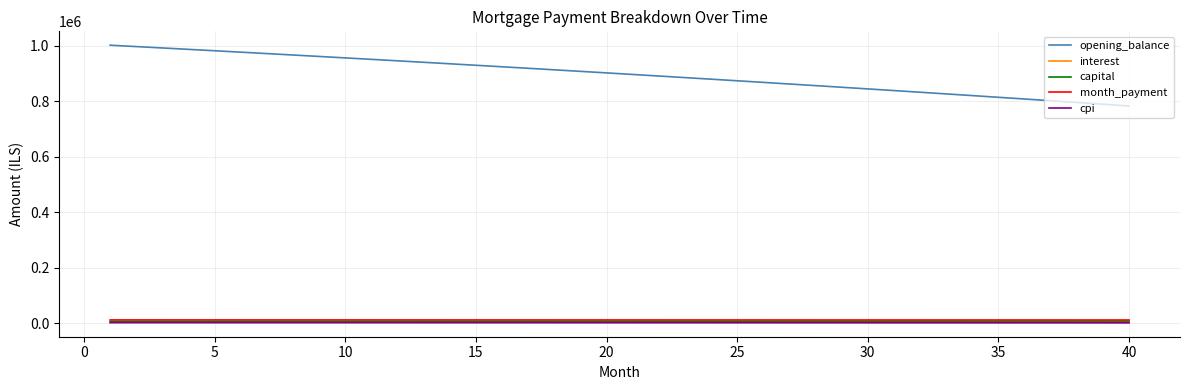

True or false: month_payment and capital intersect in this chart.

False